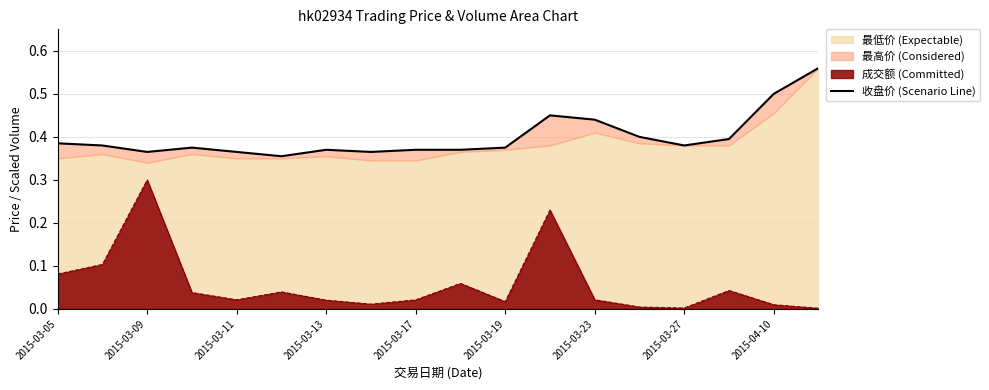

What position from the right is 15?

3